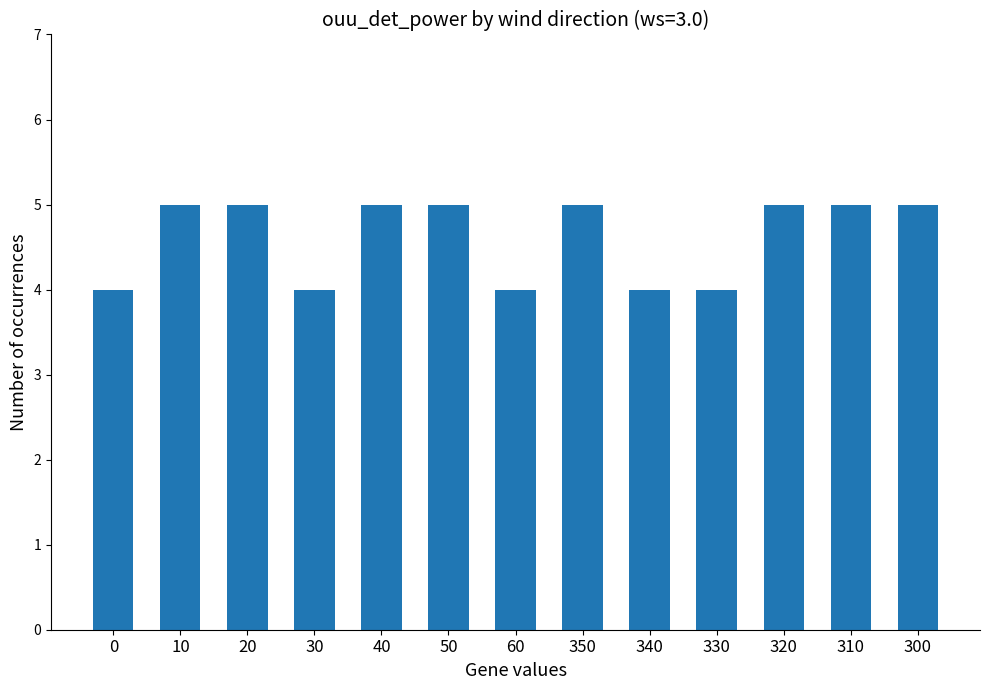

Are the bars horizontal?

No